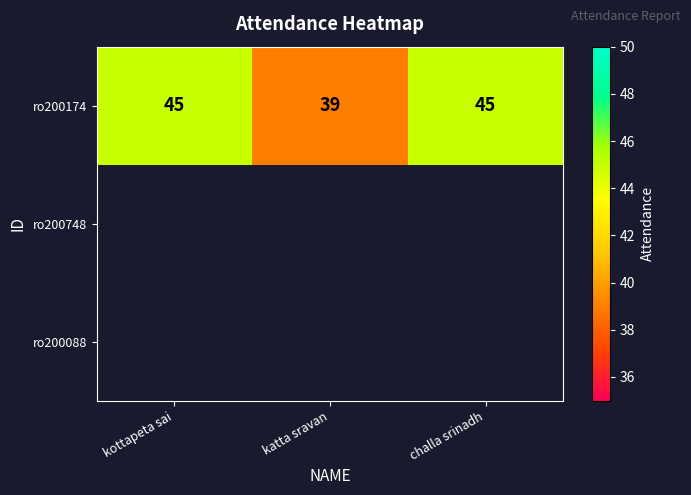

What is the average value of the ro200174 series?

43